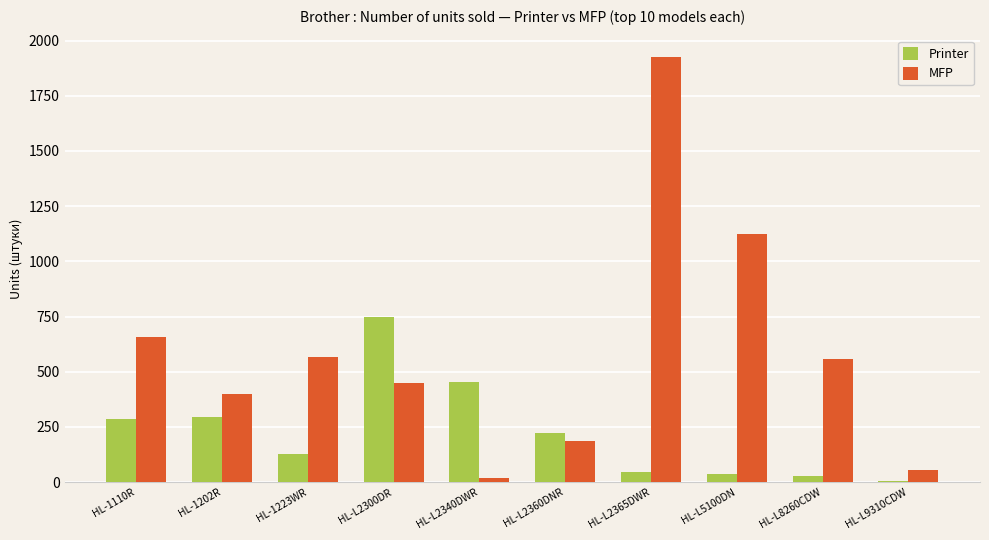

Which category has the highest value in the MFP series?

HL-L2365DWR